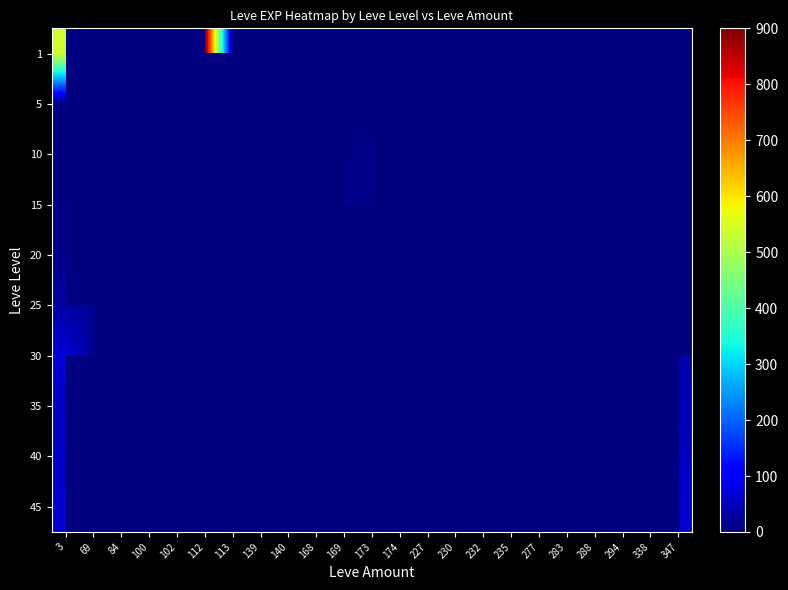

Is the value of 40 at 84 greater than the value of 45 at 173?

No